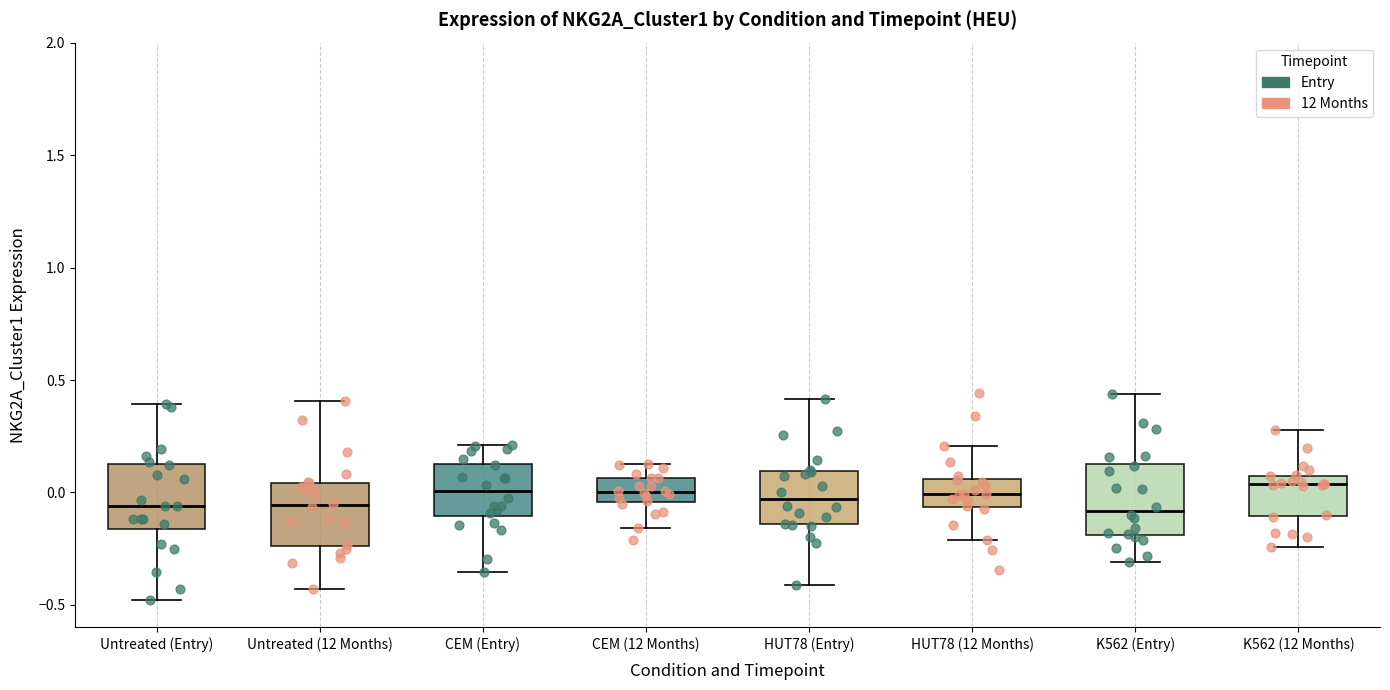

Reading left to right, transcribe this box plot: for each box, give where its median line is, the range the box spans, and where its two whiskers end, as read against the y-axis. The values are not printed on the chart, so give them approximately, as read against the axis.

Untreated (Entry): median -0.05, box -0.15 to 0.15, whiskers -0.50 to 0.40
Untreated (12 Months): median -0.05, box -0.25 to 0.05, whiskers -0.45 to 0.40
CEM (Entry): median 0.00, box -0.10 to 0.15, whiskers -0.35 to 0.20
CEM (12 Months): median 0.00, box -0.05 to 0.05, whiskers -0.15 to 0.15
HUT78 (Entry): median -0.05, box -0.15 to 0.10, whiskers -0.40 to 0.40
HUT78 (12 Months): median 0.00, box -0.05 to 0.05, whiskers -0.20 to 0.20
K562 (Entry): median -0.10, box -0.20 to 0.15, whiskers -0.30 to 0.45
K562 (12 Months): median 0.05 (just below the box's upper edge), box -0.10 to 0.05, whiskers -0.25 to 0.30